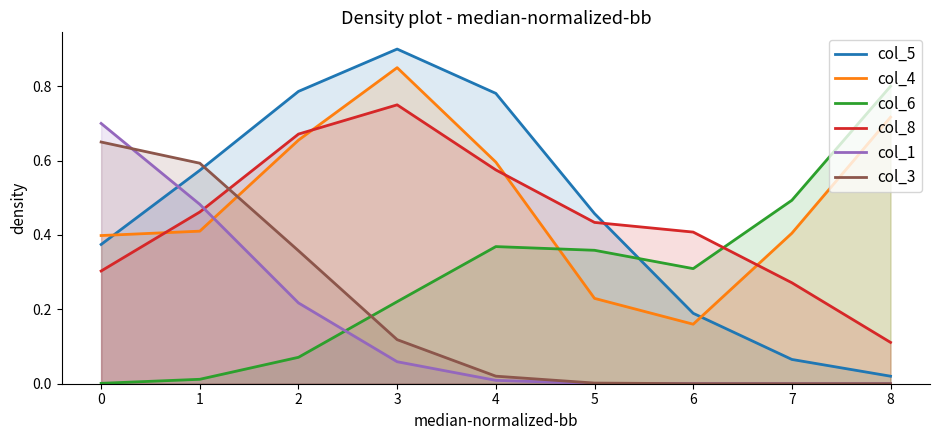

Rank the series by their maximum value, from lowest to highest.

col_3, col_1, col_8, col_6, col_4, col_5